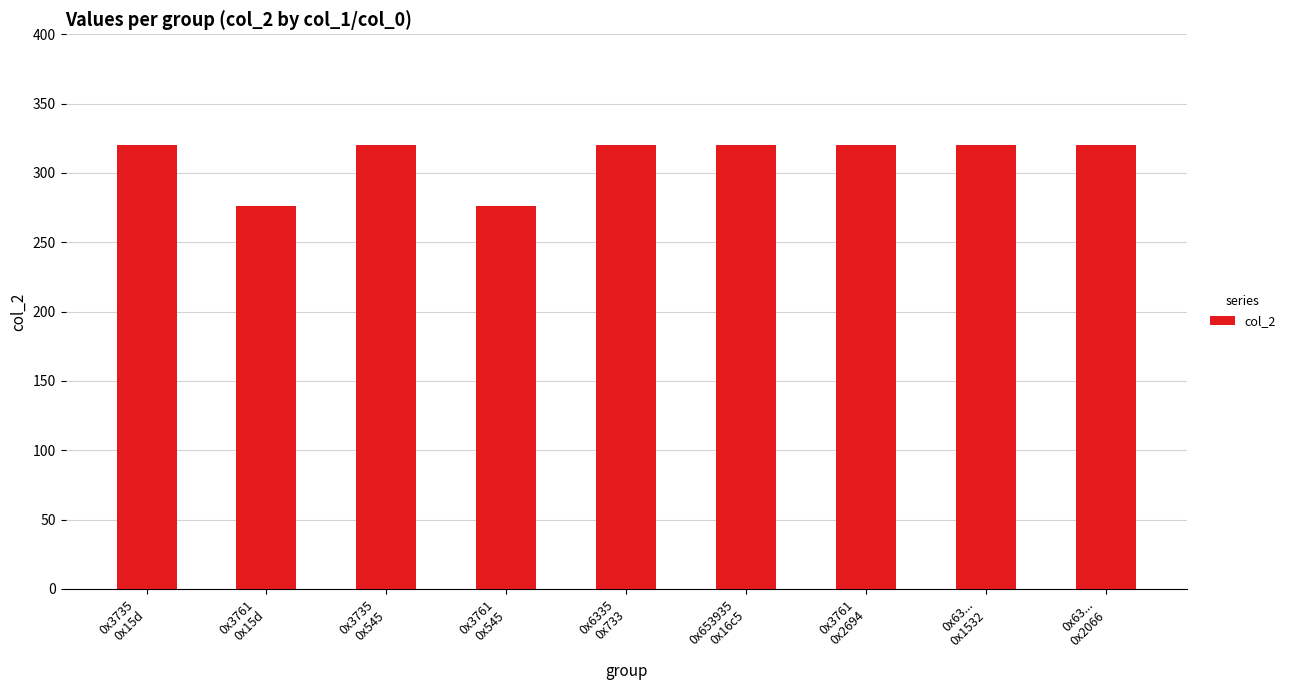

What is the average value?

310